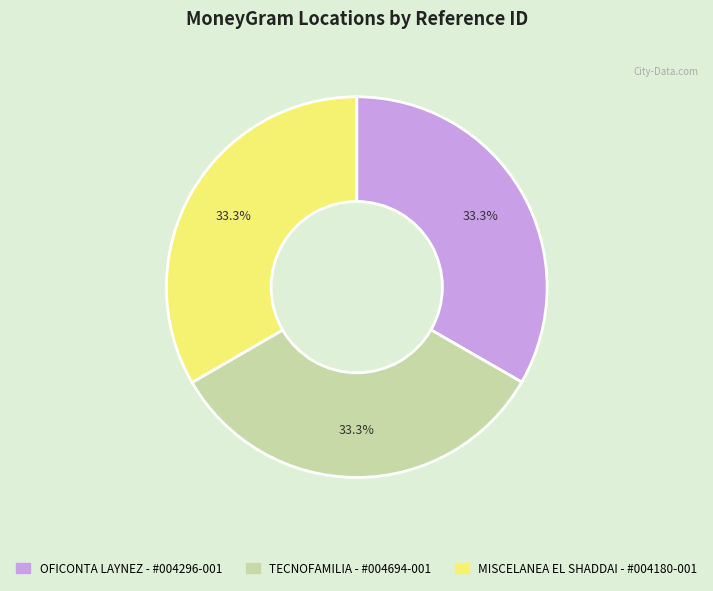

To the nearest percent, what is the average slice percentage?

33%